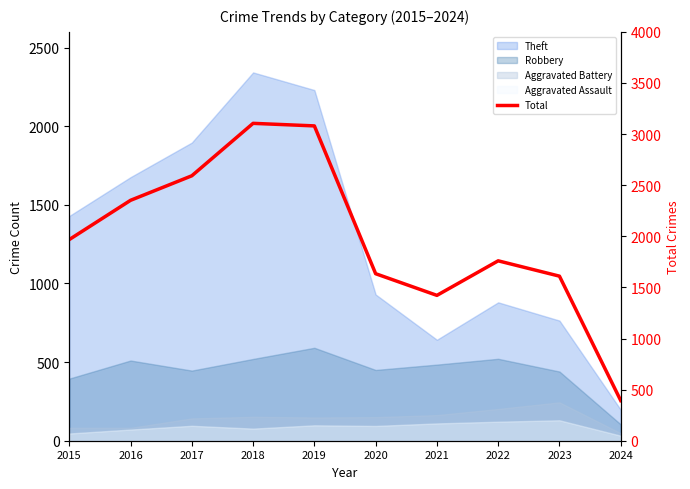

Rank the categories by value from lowest to highest.

2024, 2021, 2023, 2020, 2022, 2015, 2016, 2017, 2019, 2018